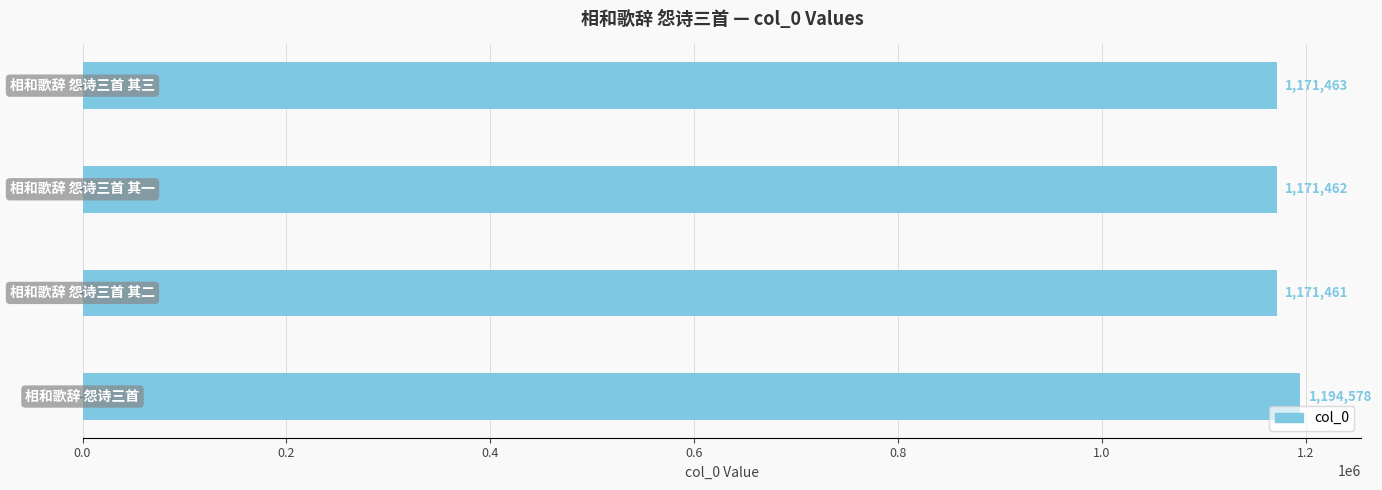

Reading bottom to top, transcribe all the data shown in this chart.

1194578	1171461	1171462	1171463